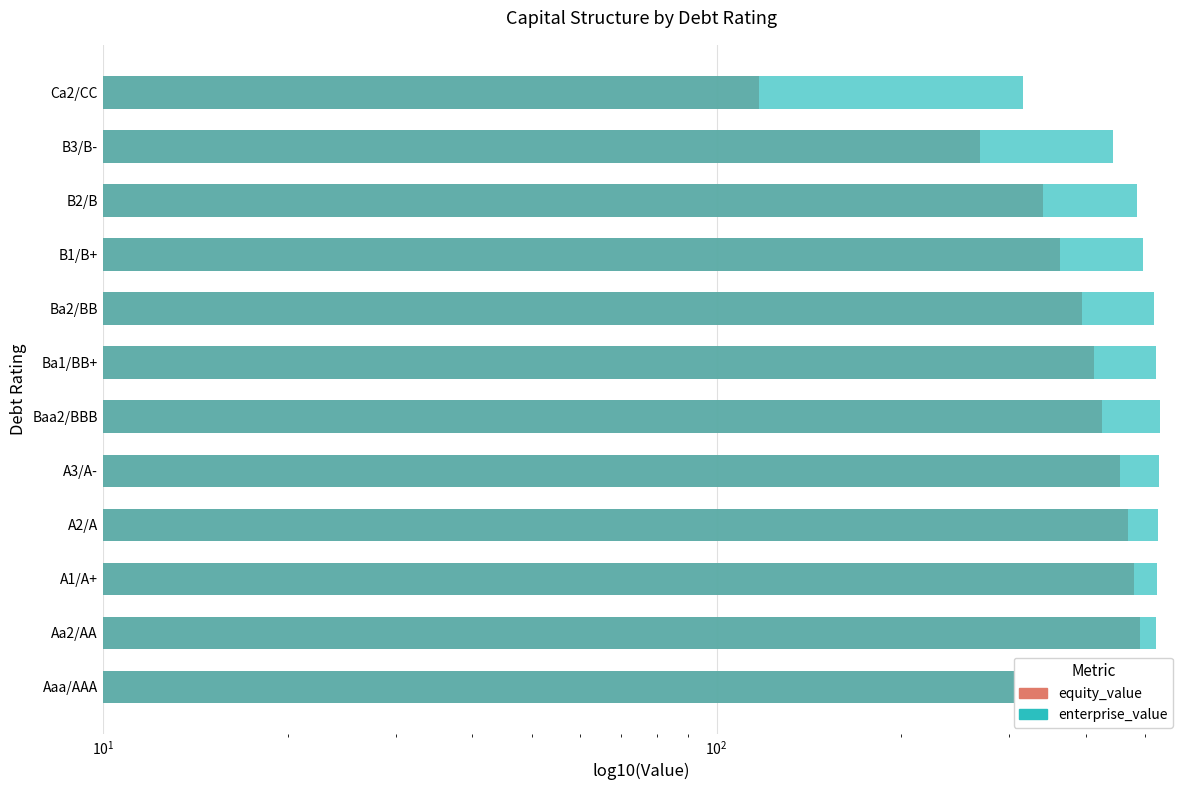

Reading left to right, extract all data points from this chart.

equity_value: 519.9	489.4	478.9	469.0	453.7	425.0	412.0	394.5	363.4	340.6	268.4	117.4
enterprise_value: 509.8	521.0	522.5	524.4	527.0	528.0	521.0	515.4	496.3	485.3	442.9	315.7